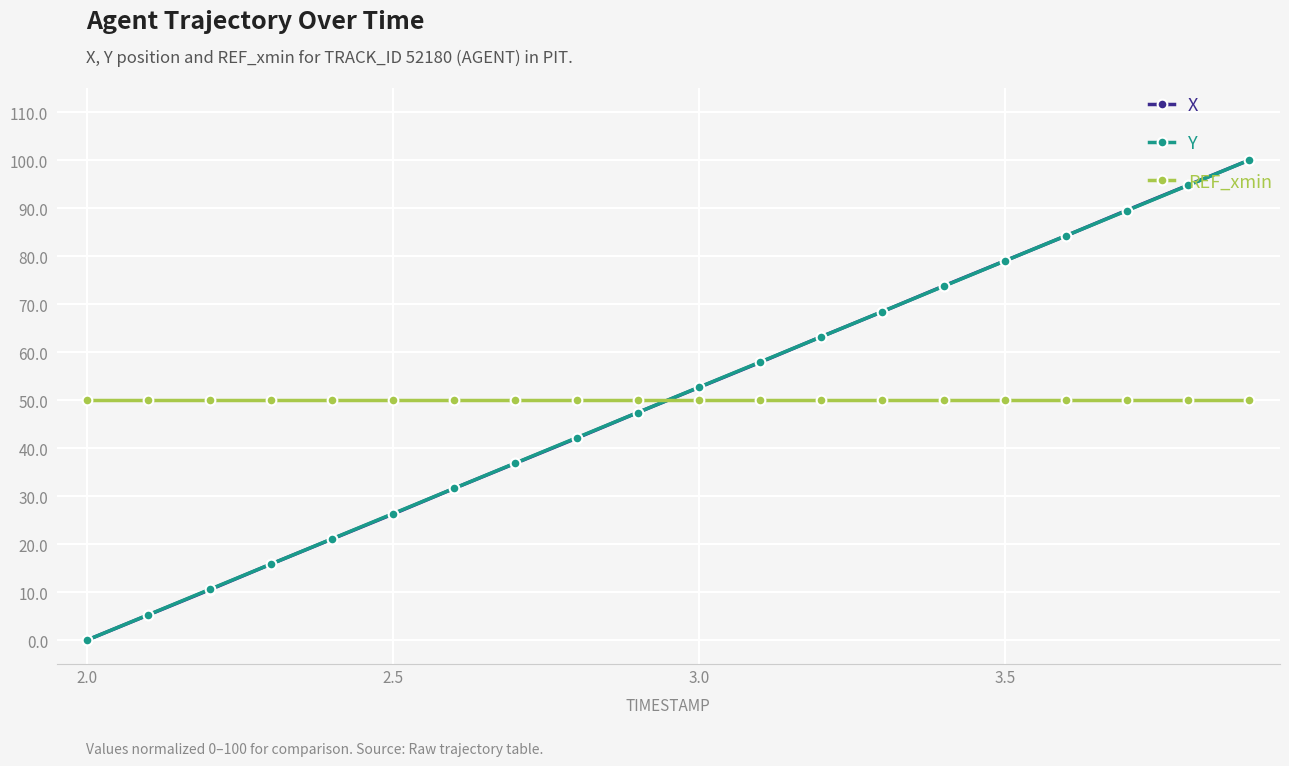

Rank the series by their average value, from lowest to highest.

X, REF_xmin, Y